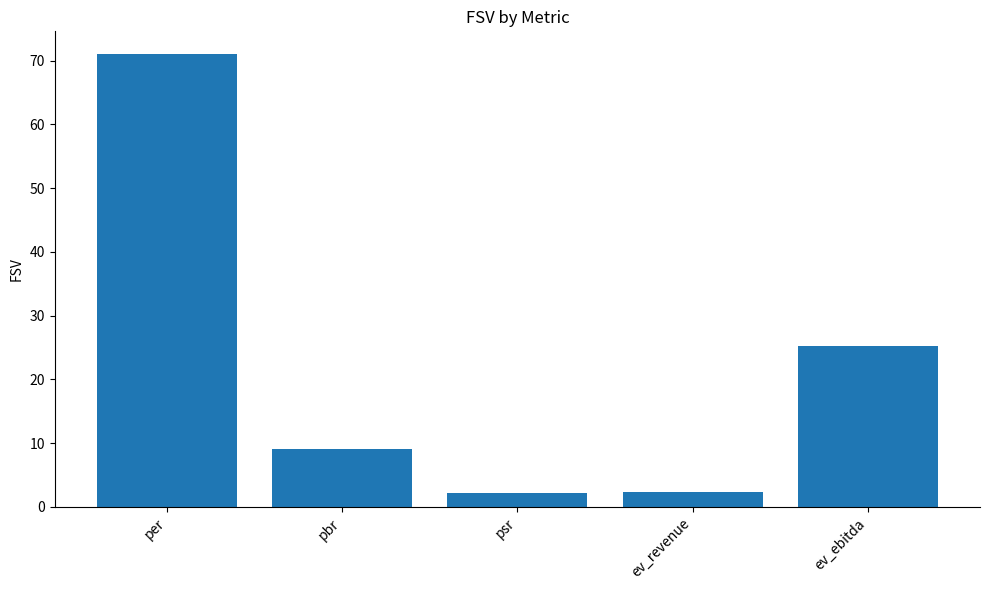

What position from the right is pbr?

4